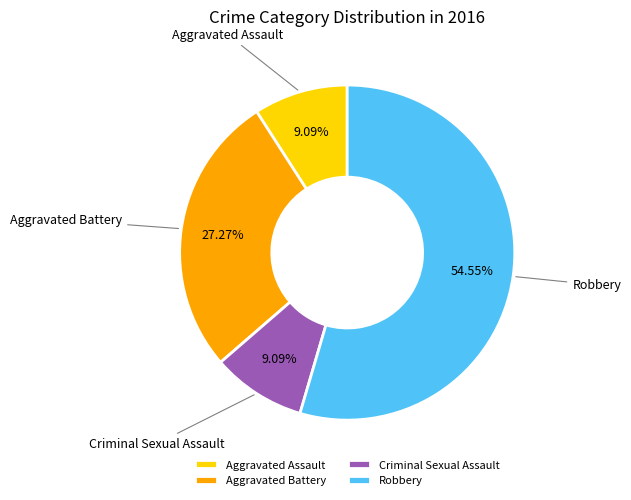

To the nearest percent, what is the difference between the largest and smallest slice percentages?

45%